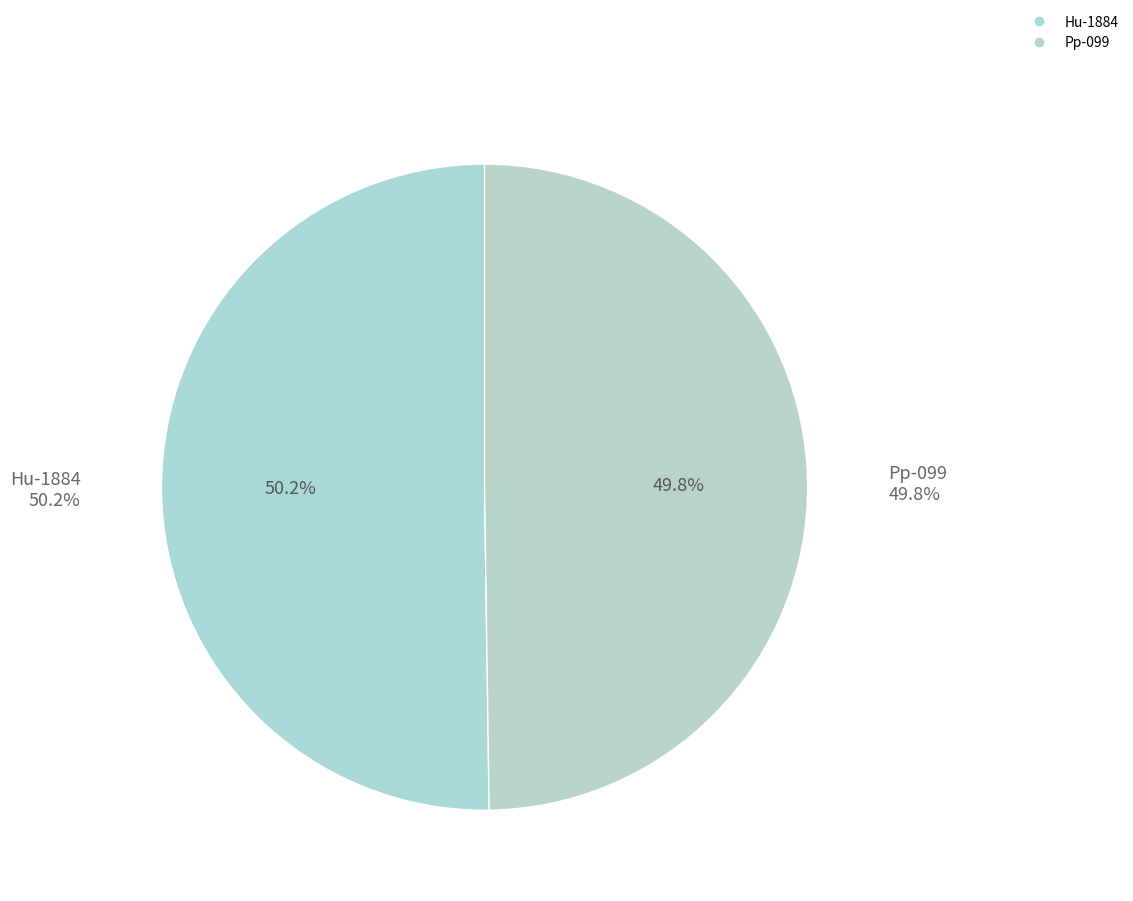

To the nearest percent, what portion does Hu-1884 represent?

50%